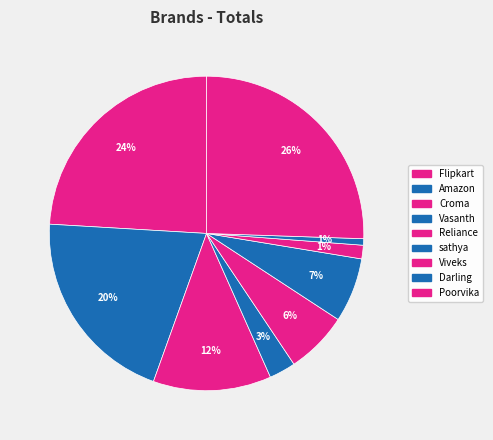

Rank the categories by value from lowest to highest.

Darling, Viveks, Vasanth, Reliance, sathya, Croma, Amazon, Flipkart, Poorvika